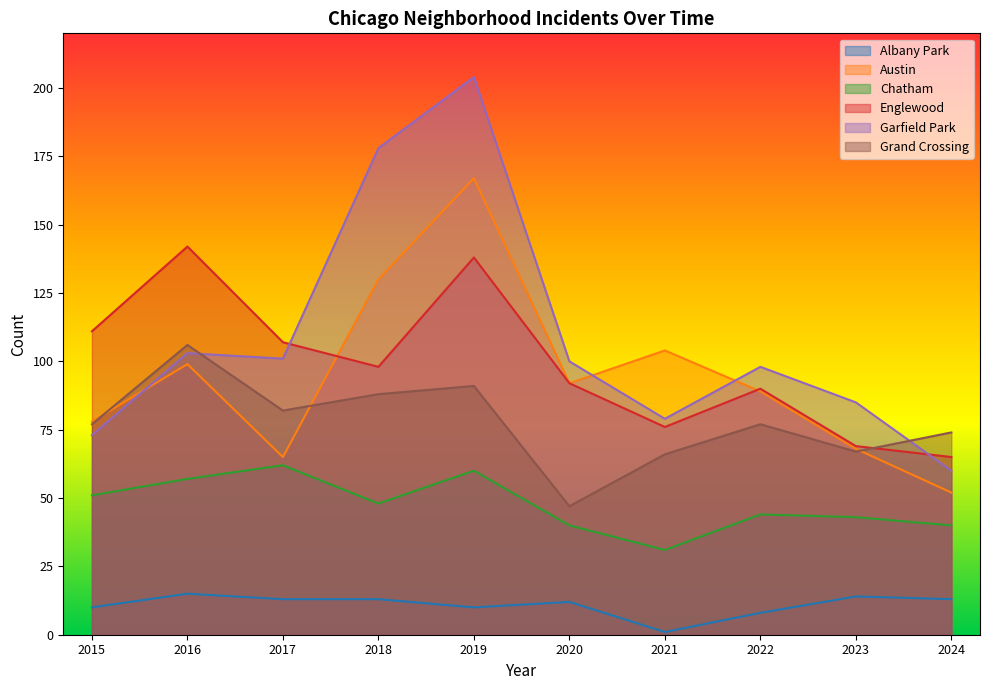

Does the chart display data point markers on the line(s)?

No